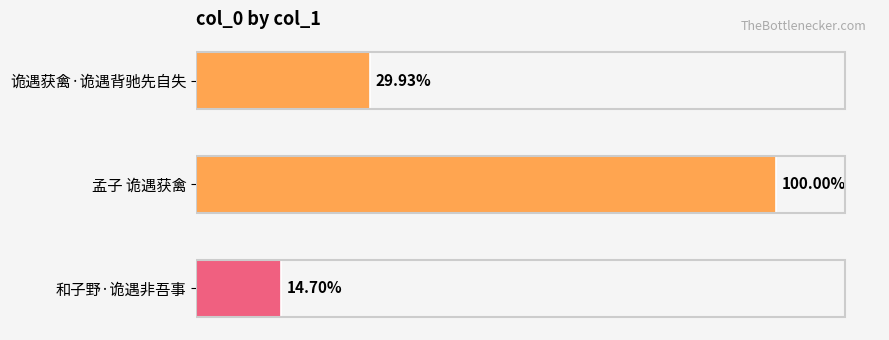

Does the chart contain any negative values?

No